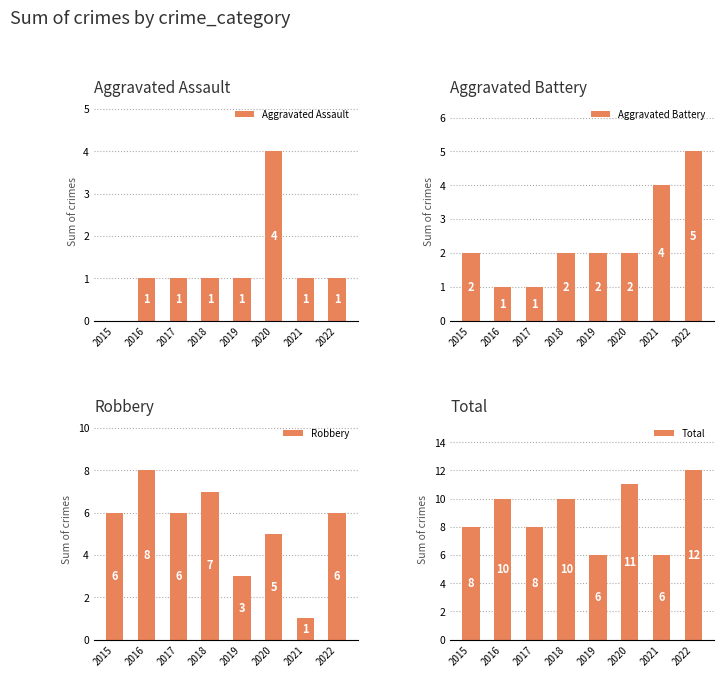

What is the average value of the Aggravated Assault series?

1